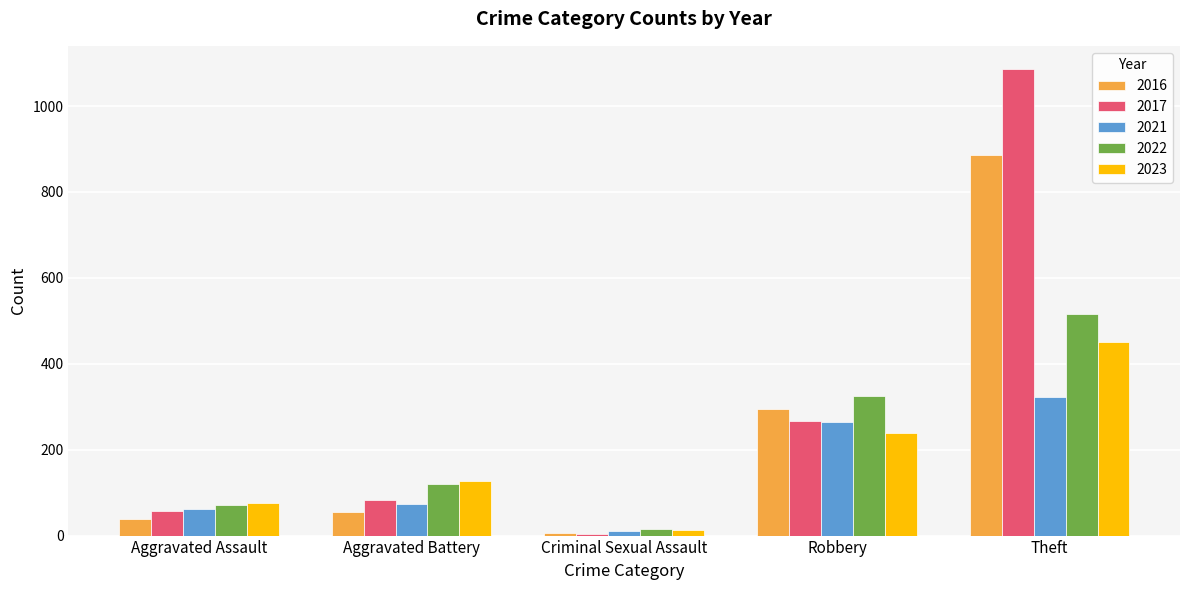

How many bars are there in total?

25